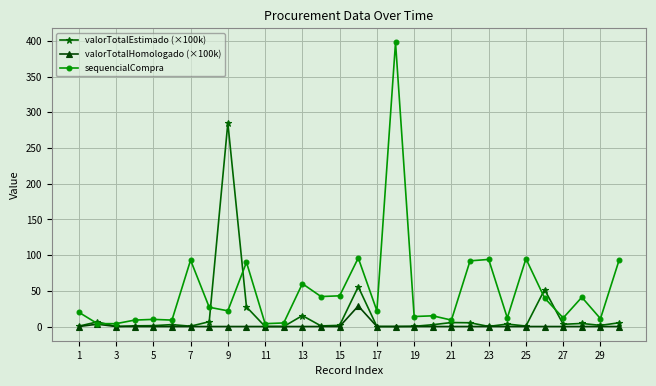

Which series has the widest spread of values?

sequencialCompra